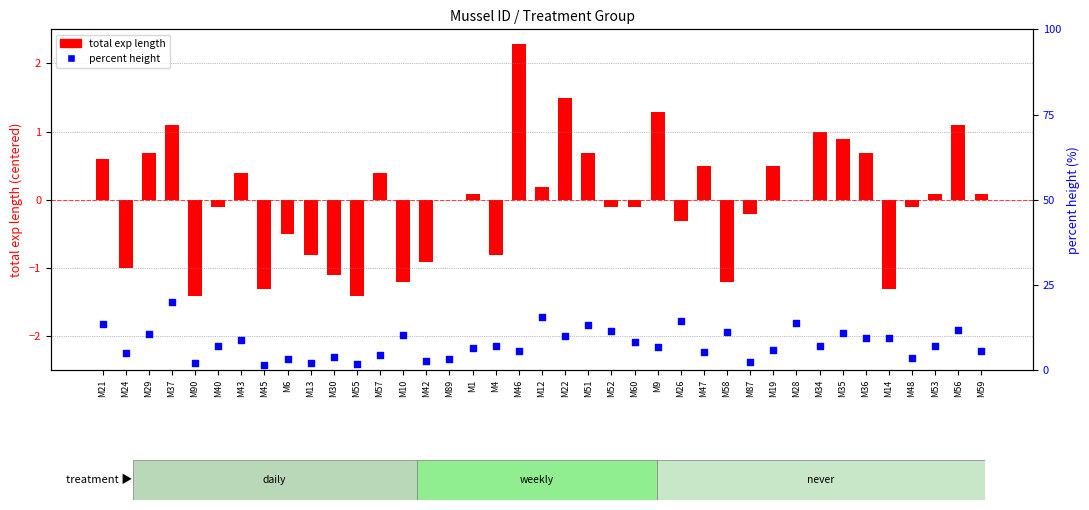

At how many categories does at least one series exceed 4?

29